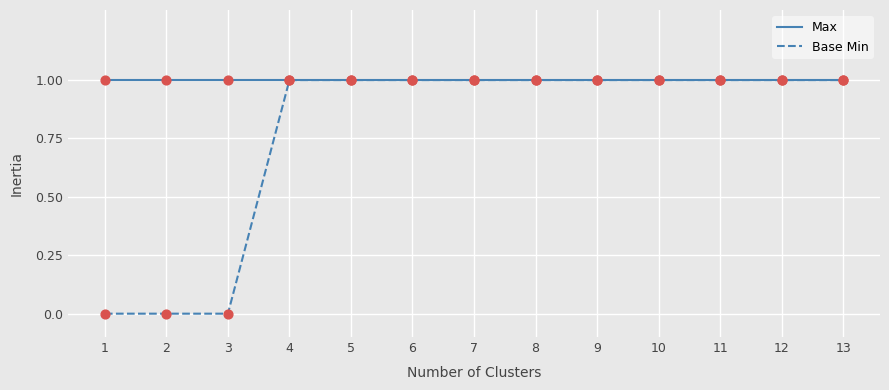

What are all the series names shown in the legend?

Max, Base Min